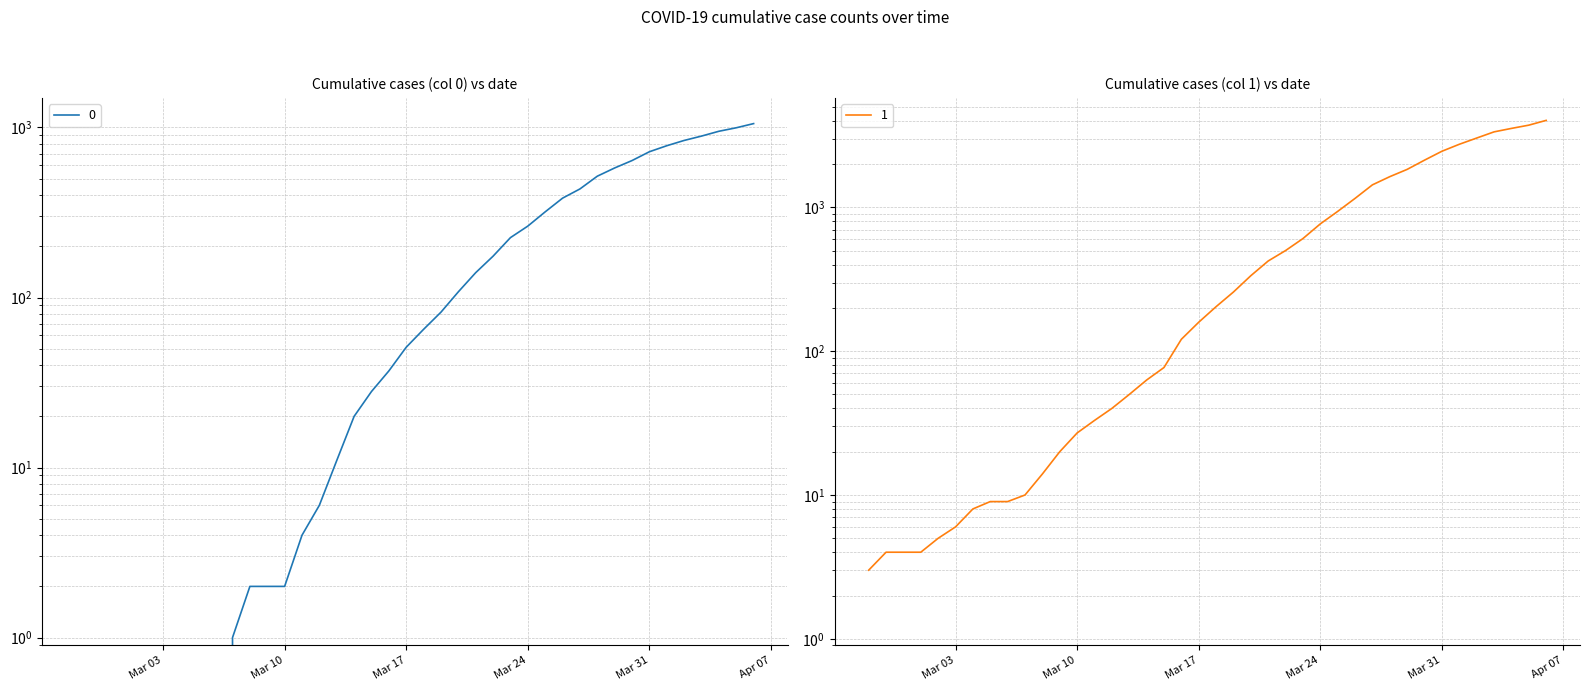

Count the number of data series in this chart.

2